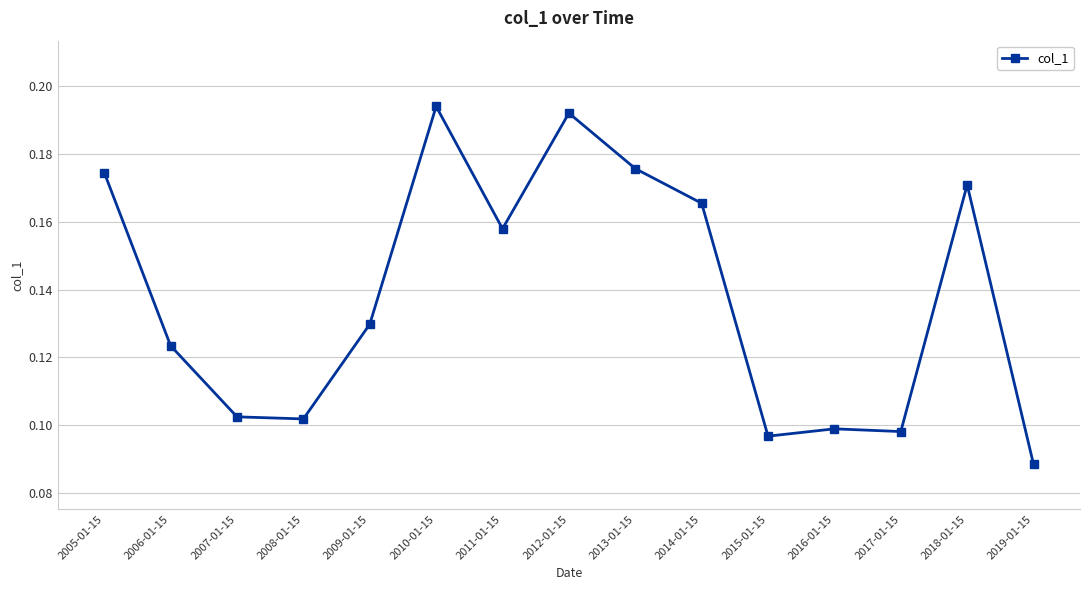

How many categories are shown in the chart?

15